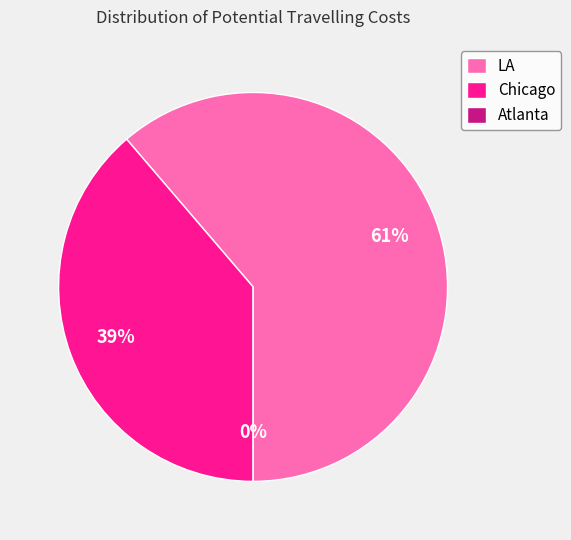

To the nearest percent, what percentage of the pie is LA?

61%